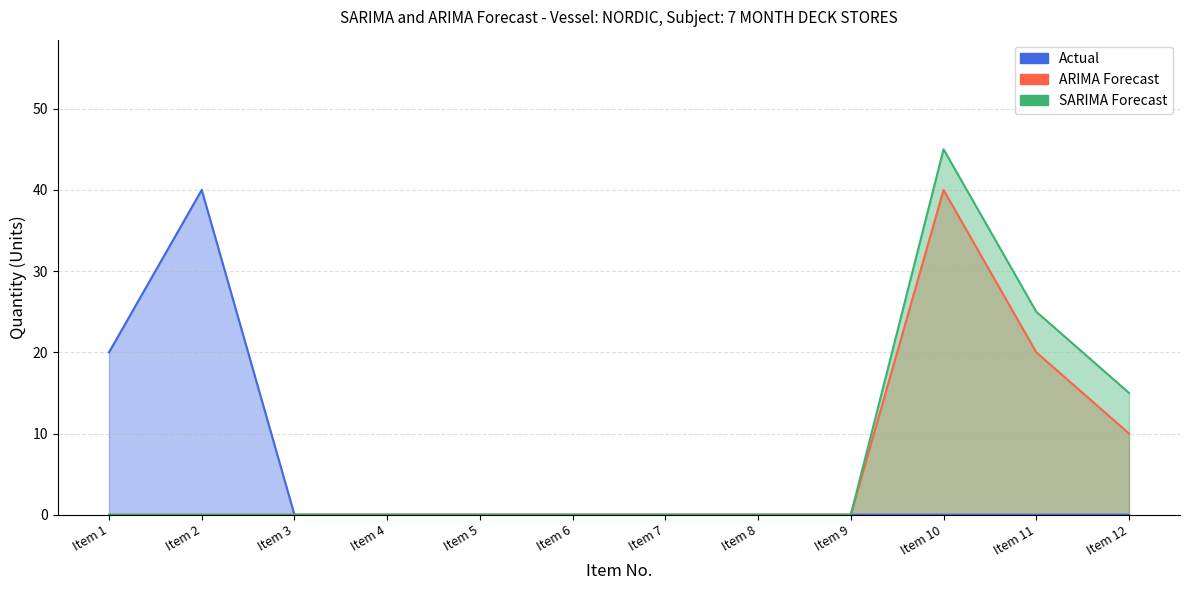

Between Item 1 and Item 8, which series saw the biggest shift?

Actual